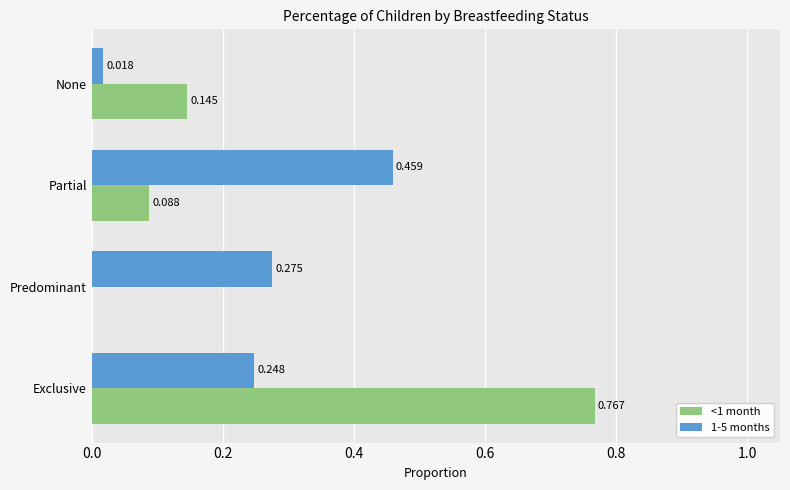

At which category does the chart reach its peak across all series?

Exclusive